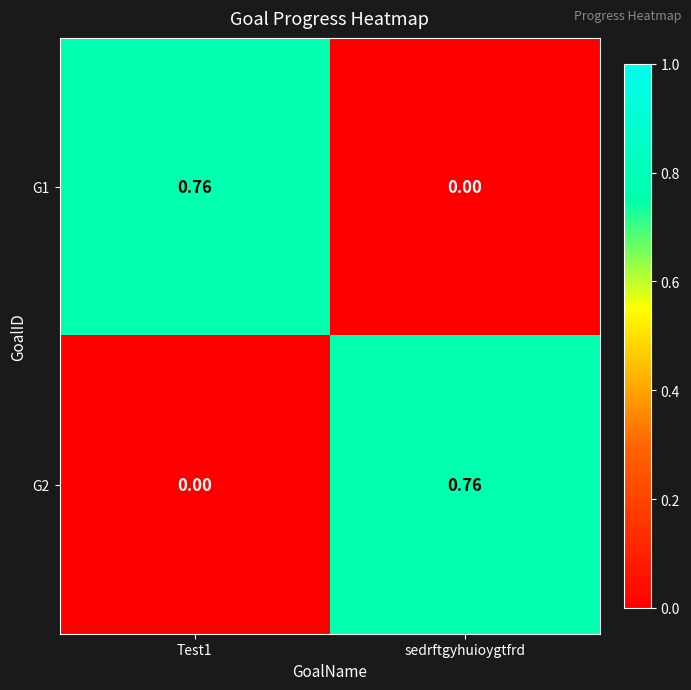

Count the number of data series in this chart.

2